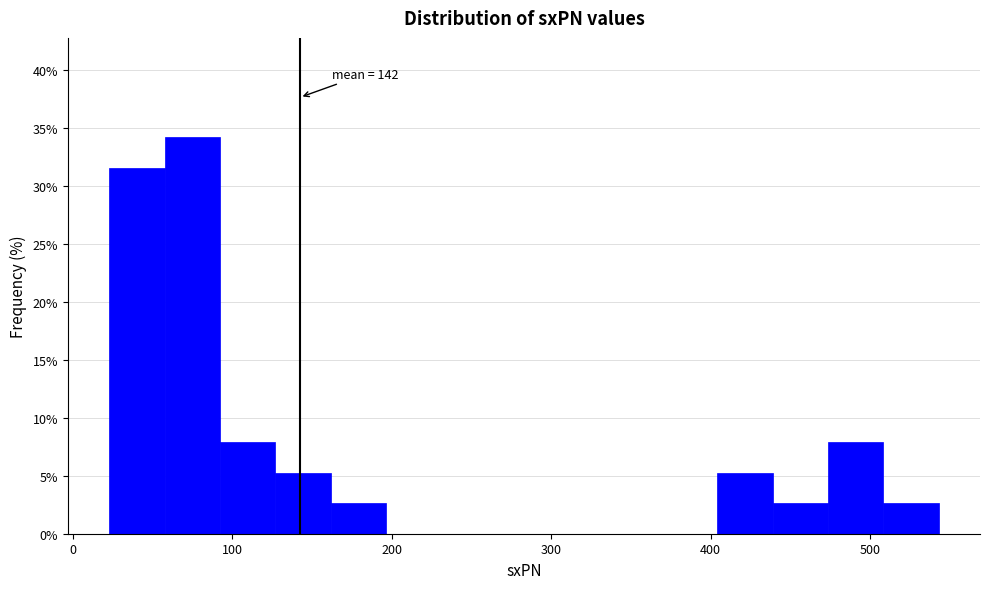

Read against the x-axis, roughly where is the centre of the tallest bar?

80